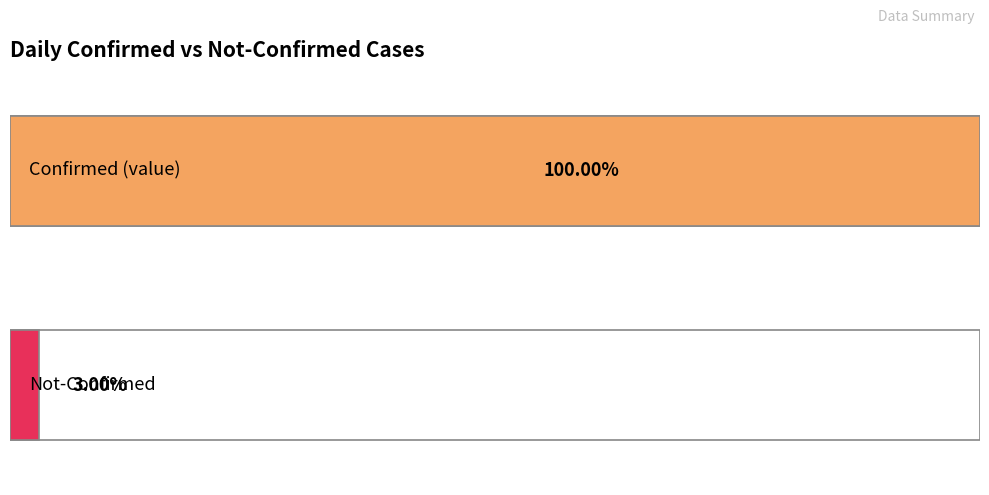

How many series are shown in this chart?

2